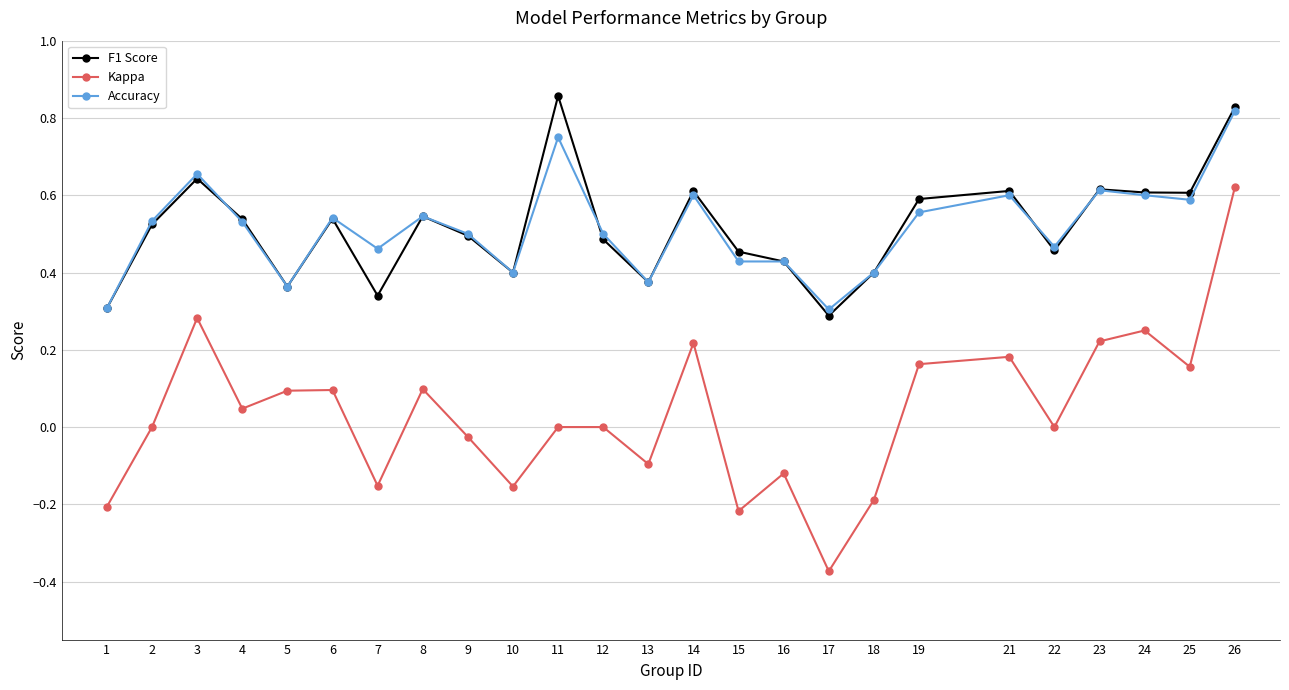

In Kappa, how many points are lower than both neighbors (excluding endpoints)?

8